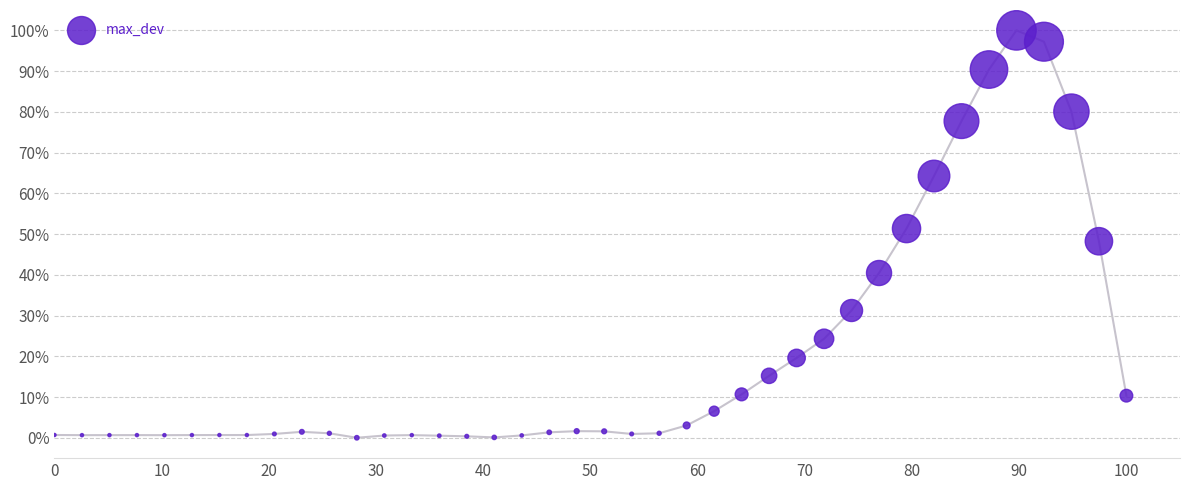

What is the range of Y values (max minus min)?

100.0